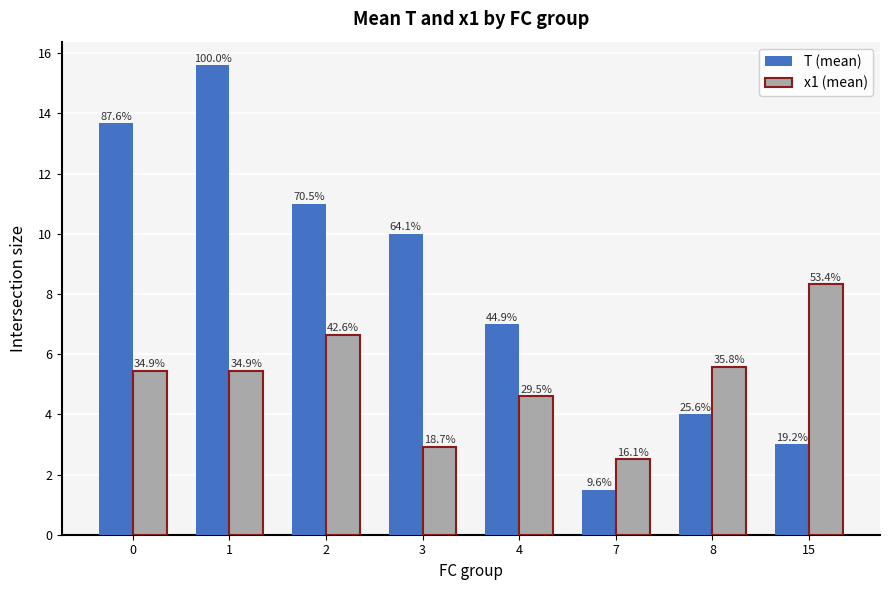

Reading left to right, list all the values displayed in this chart.

T (mean): 0=13.7	1=15.6	2=11.0	3=10.0	4=7.0	7=1.5	8=4.0	15=3.0
x1 (mean): 0=5.4	1=5.4	2=6.6	3=2.9	4=4.6	7=2.5	8=5.6	15=8.3